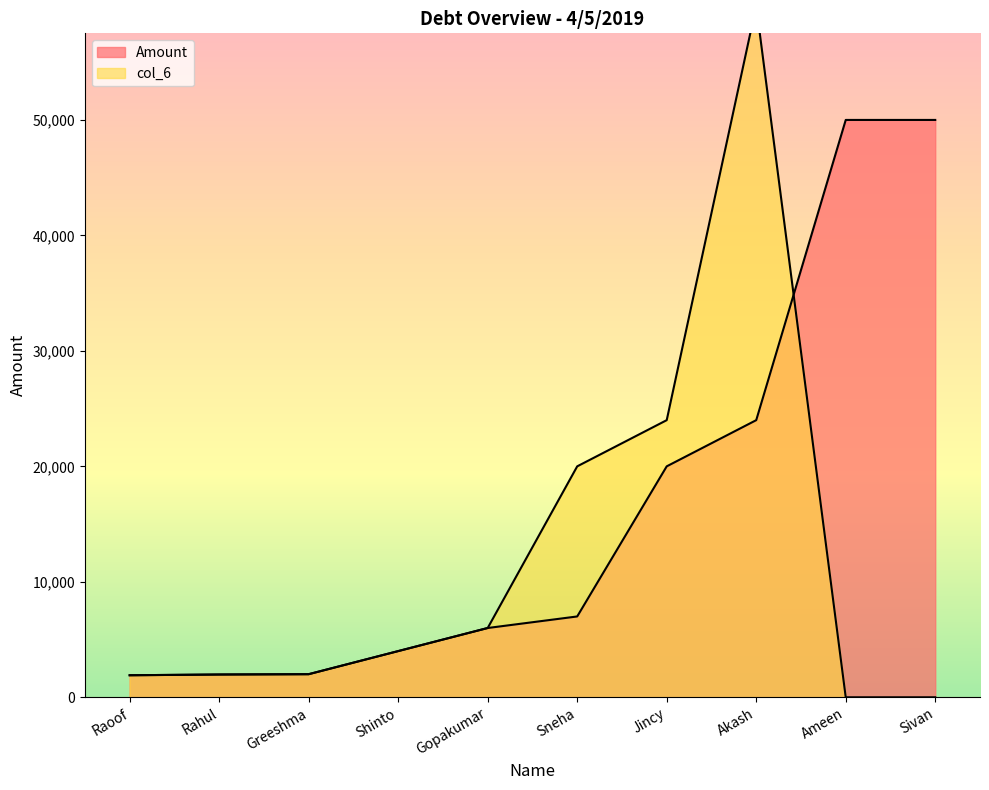

What is the maximum value for Amount?

50000